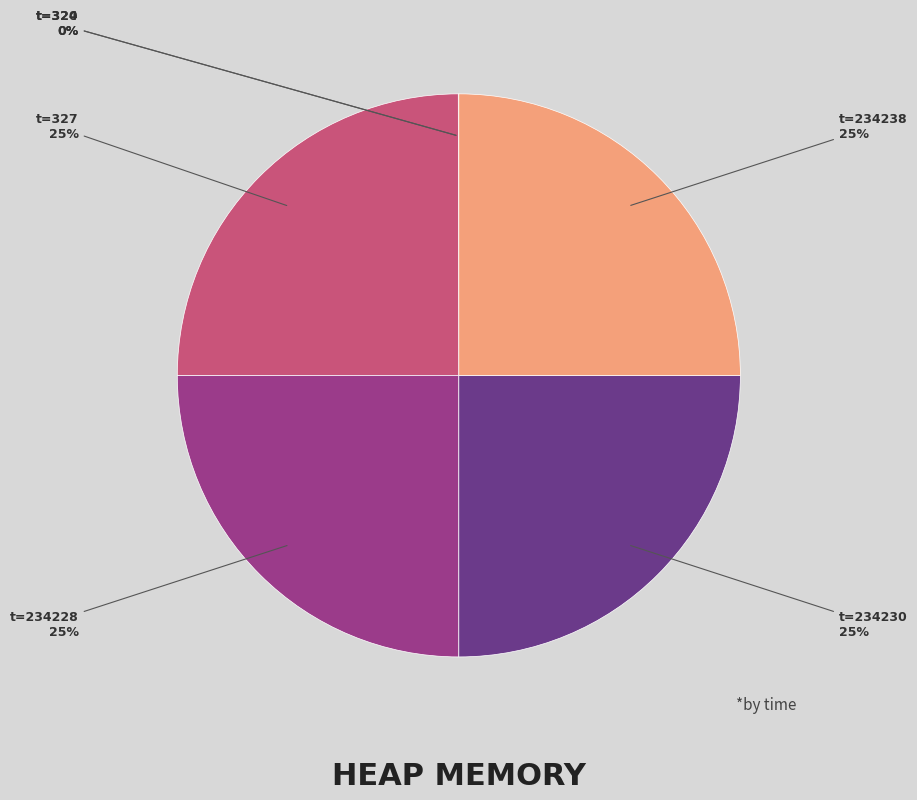

To the nearest percent, what is the average slice percentage?

17%